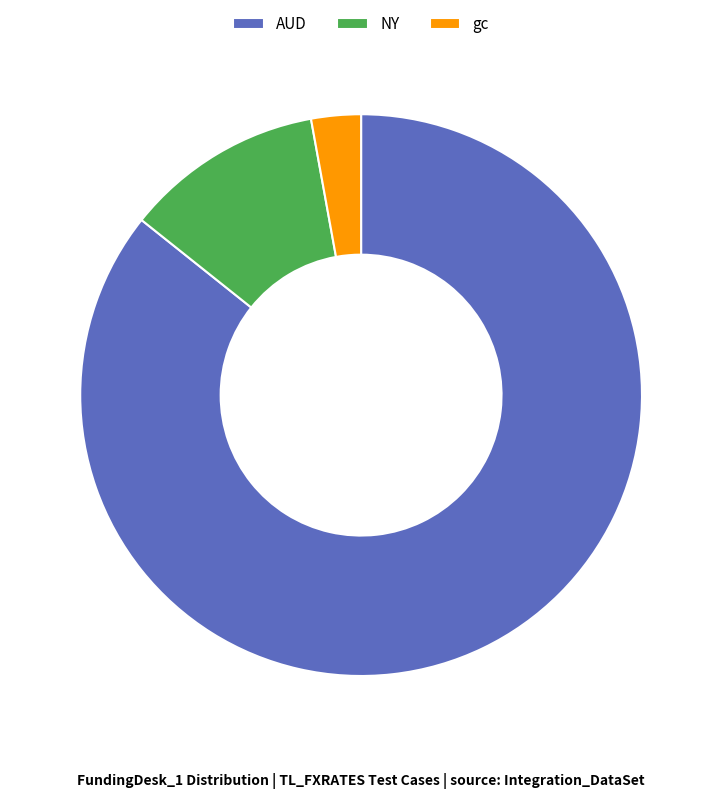

Is it true that NY is 4% of the pie?

False